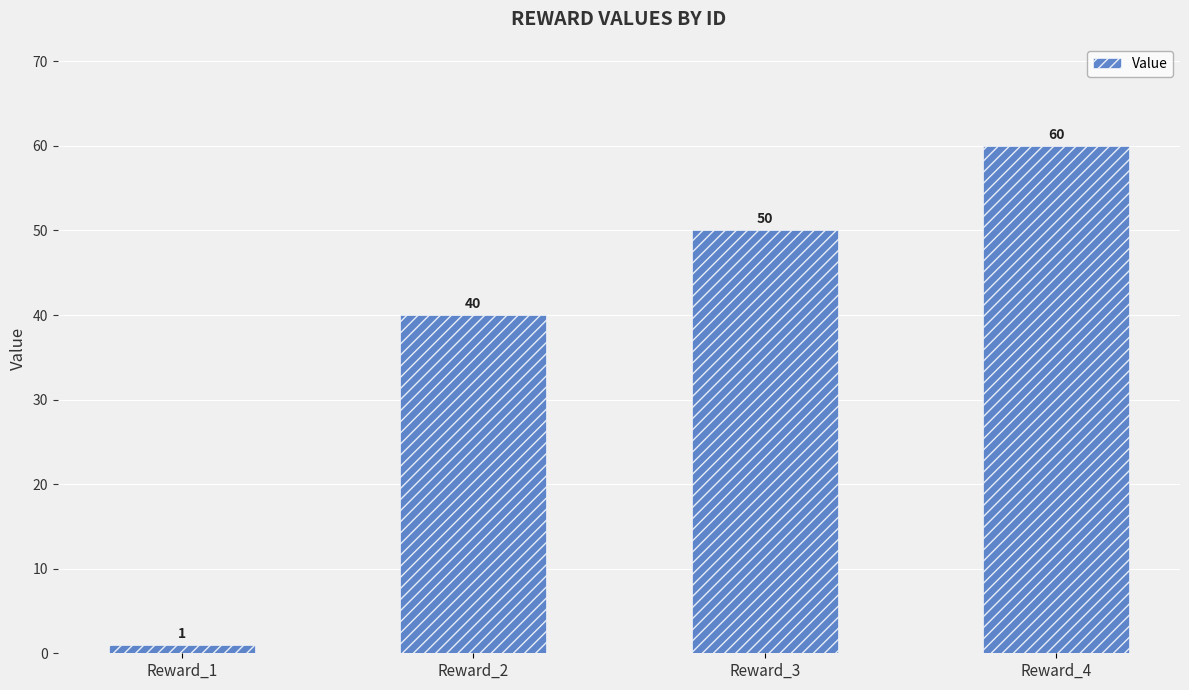

Reading right to left, list all the values displayed in this chart.

Reward_4=60	Reward_3=50	Reward_2=40	Reward_1=1